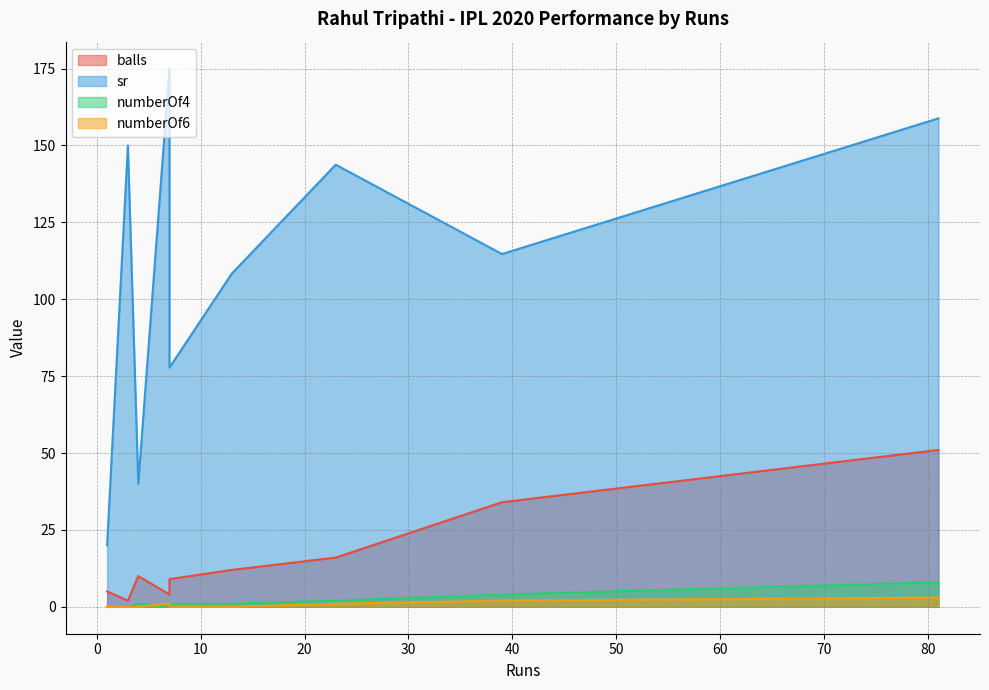

Does the chart display data point markers on the line(s)?

No